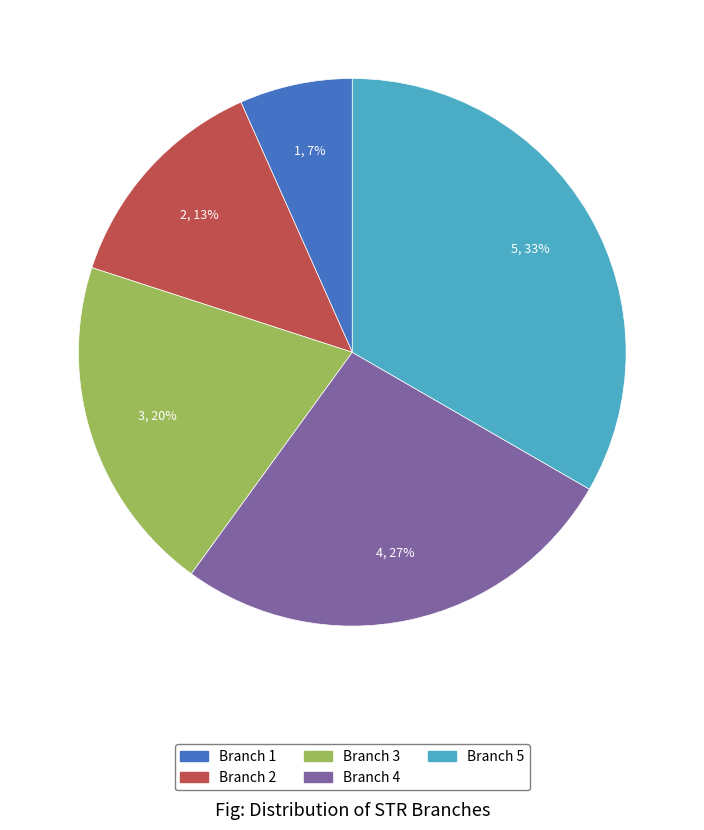

Count the number of slices in the pie.

5